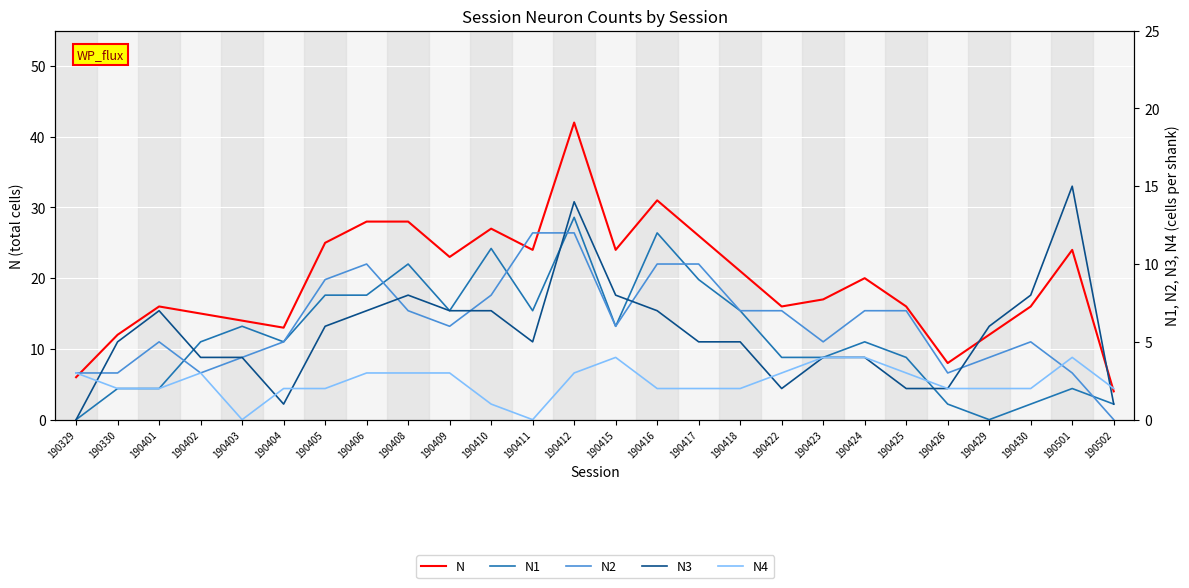

Is this an area chart (filled region under the line)?

No